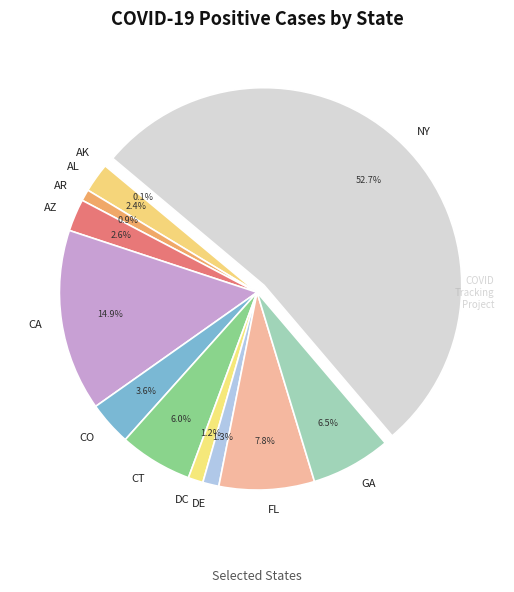

Do CO and AR together represent more than half of the pie?

No